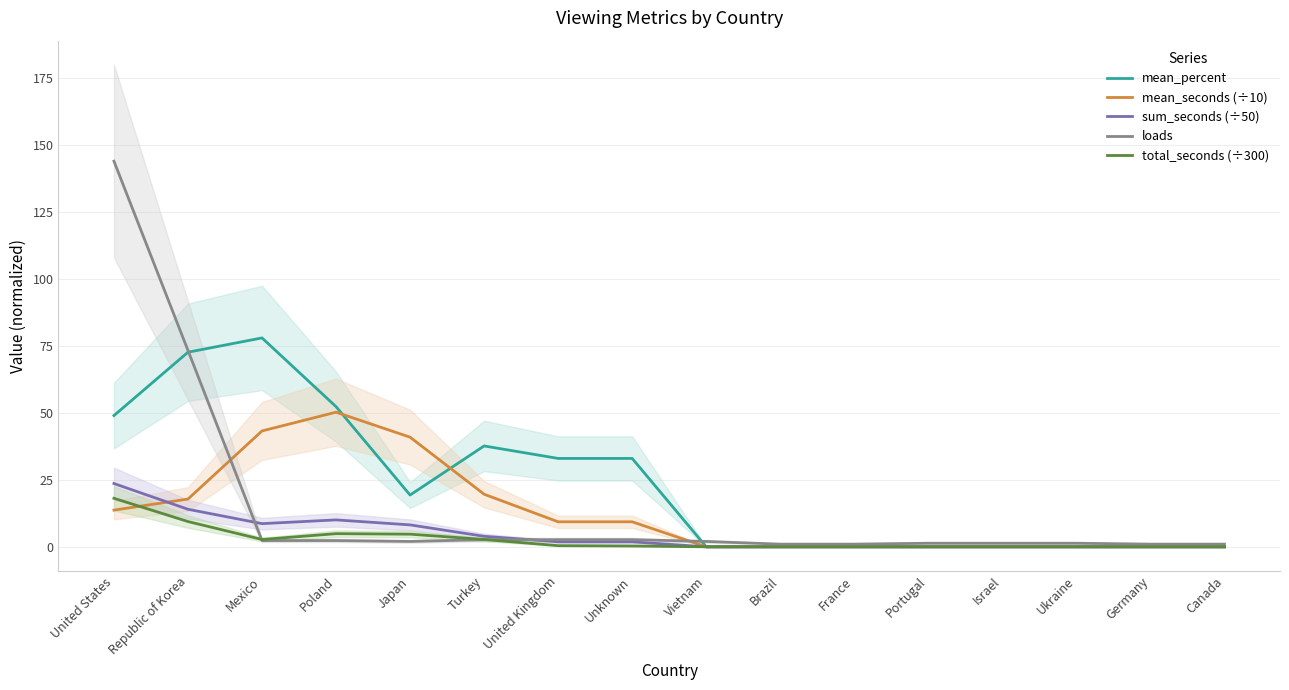

What is the sum of all mean_seconds (÷10) values?

204.3